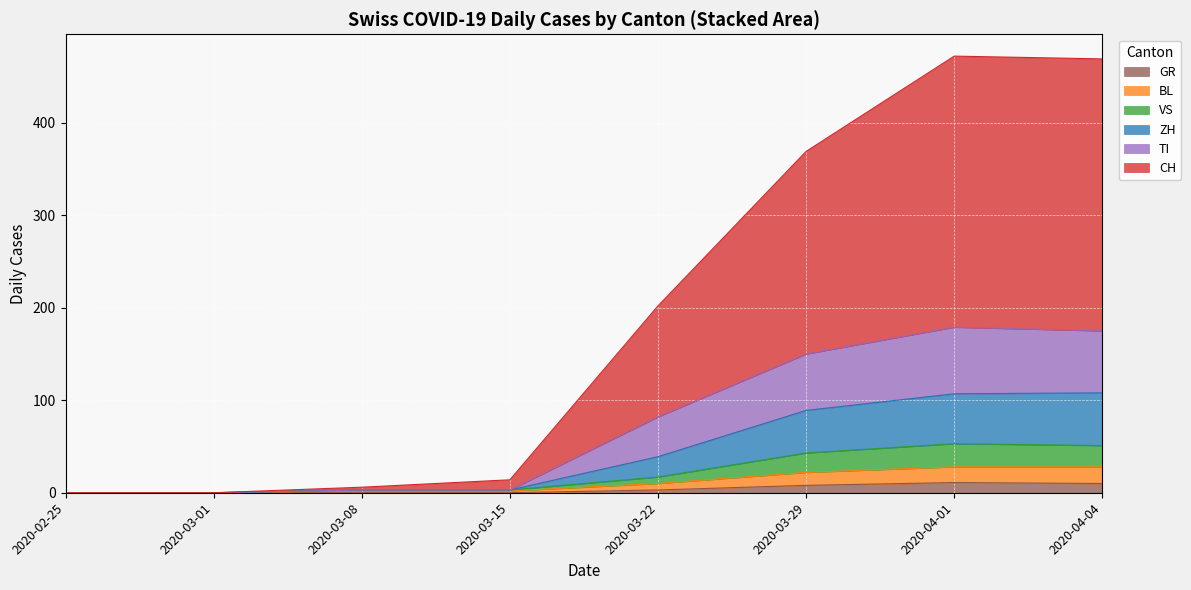

What value does the BL series have at 2020-03-22, to the nearest 5?

5